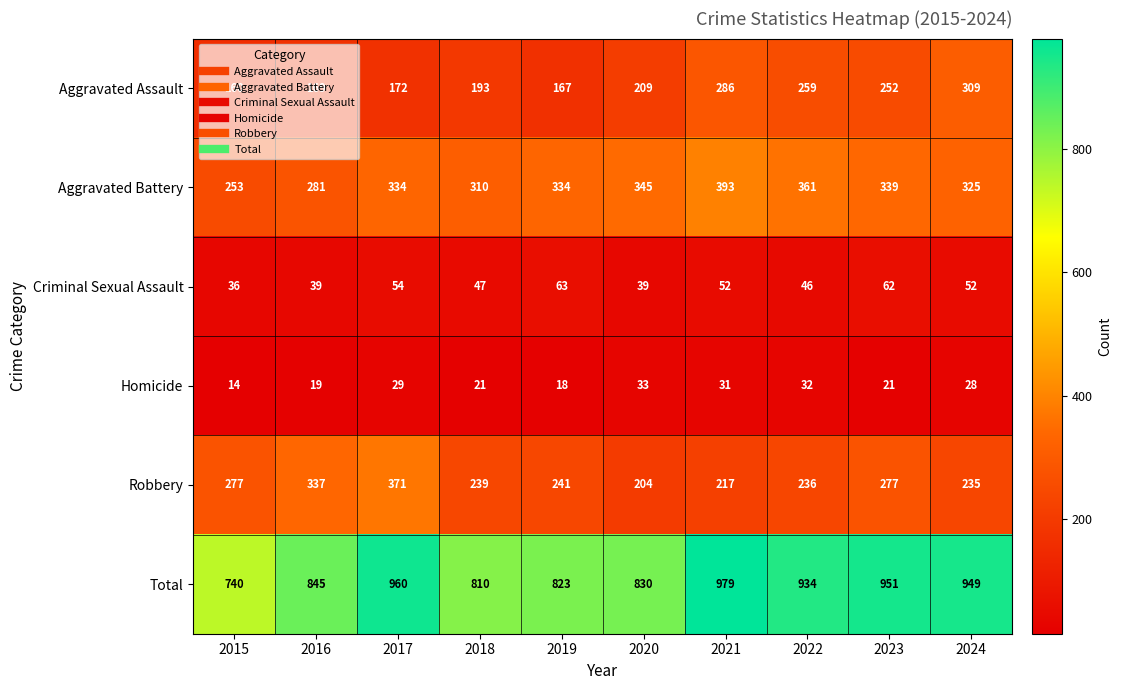

How many categories are shown in the chart?

10